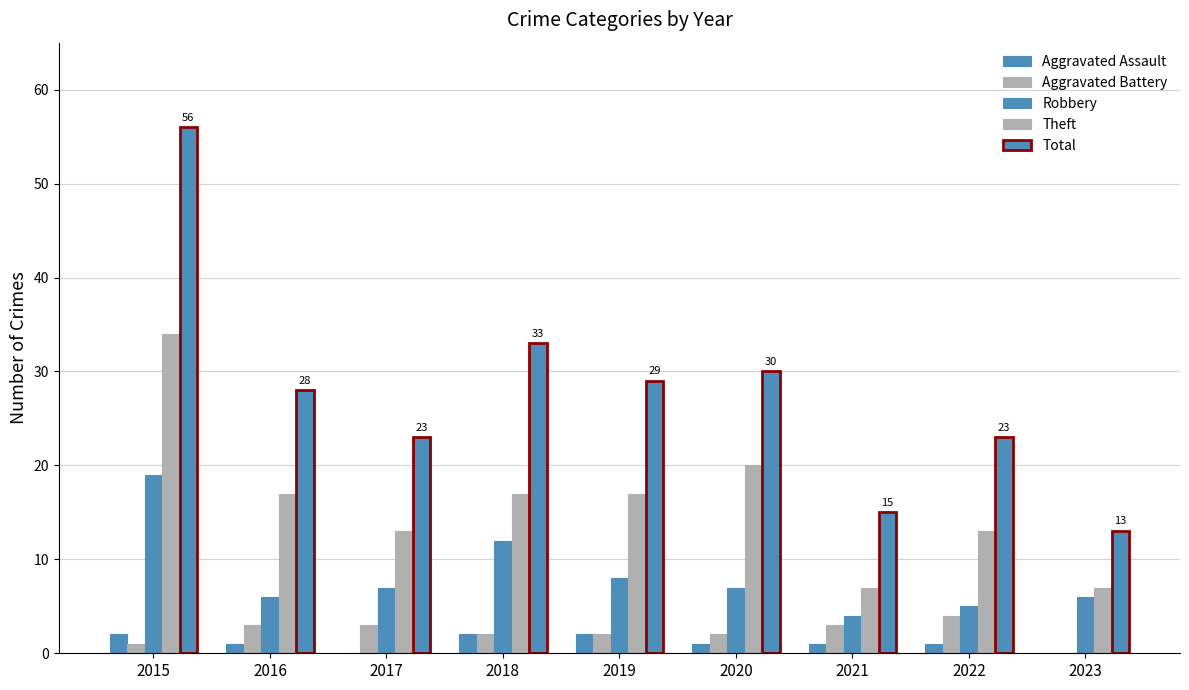

Is it true that Total equals 23 at 2017?

True